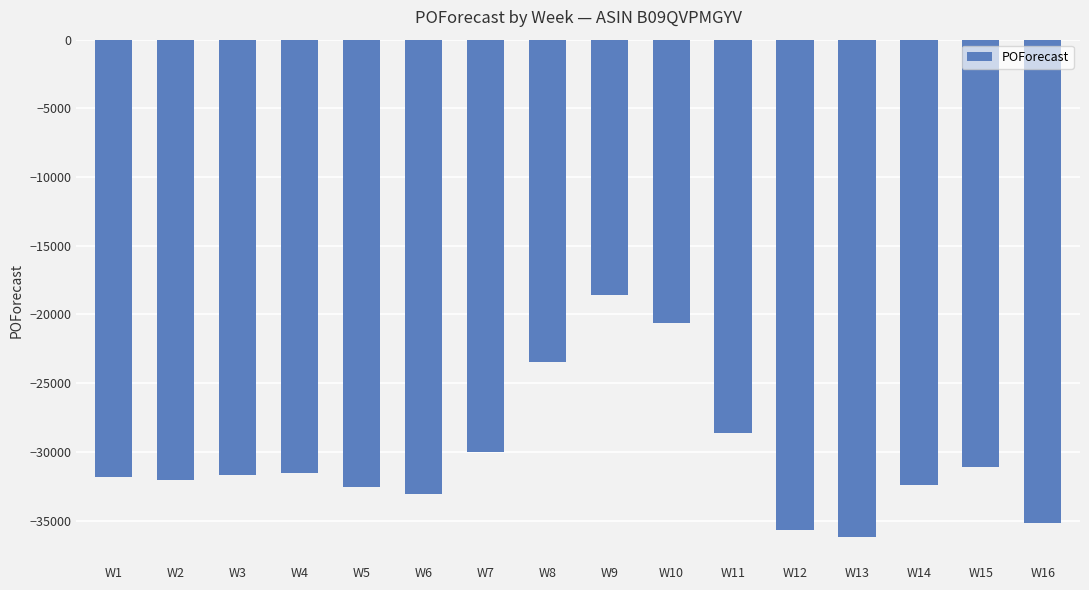

The chart shows a value of -31721 at W3. True or false?

True